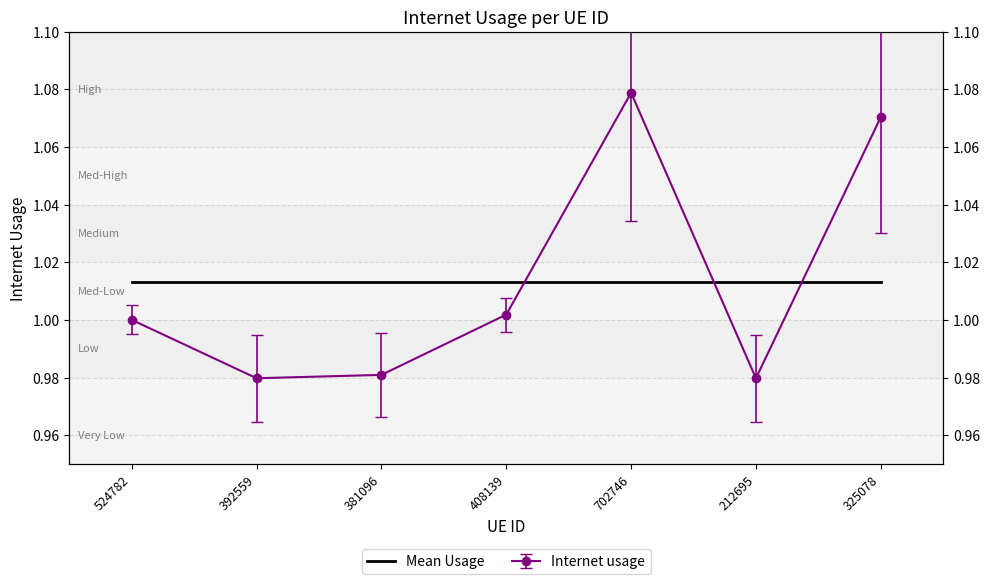

List the labels in order of value, largest first.

702746, 325078, 408139, 524782, 381096, 392559, 212695